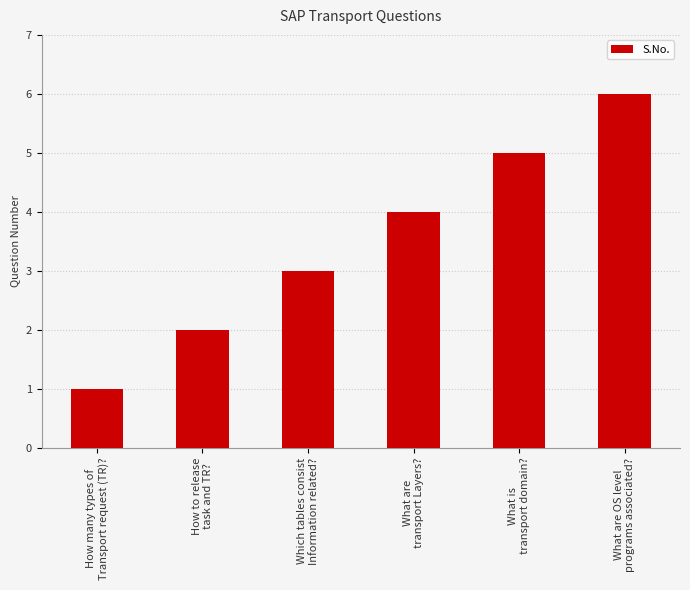

What is the difference between the values at How to release
task and TR? and Which tables consist
Information related??

1